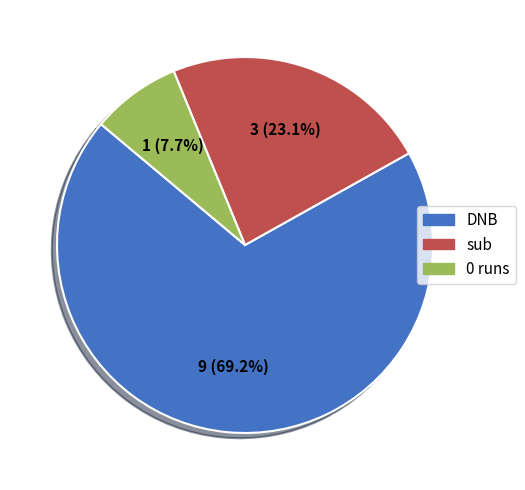

Count the number of slices in the pie.

3